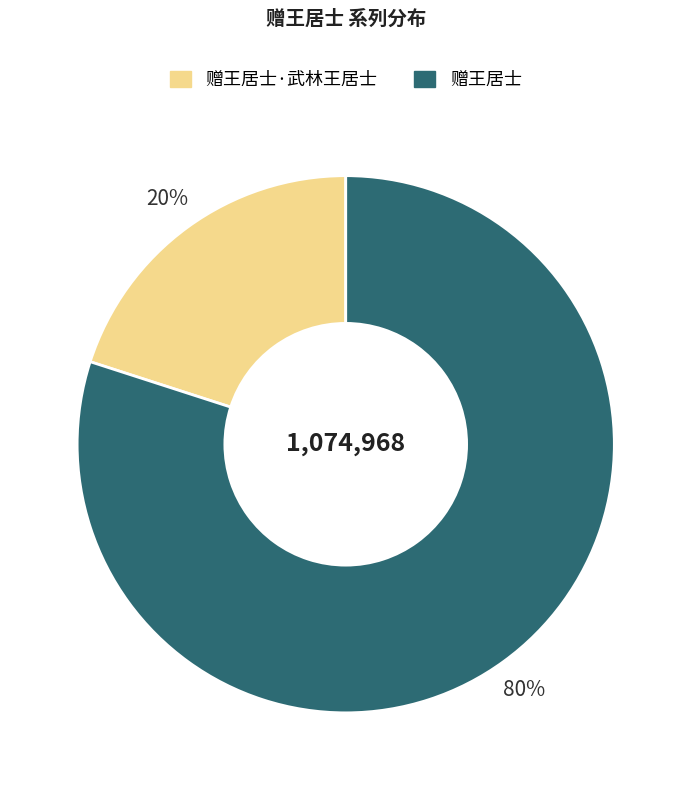

Is there a majority slice in this chart?

Yes